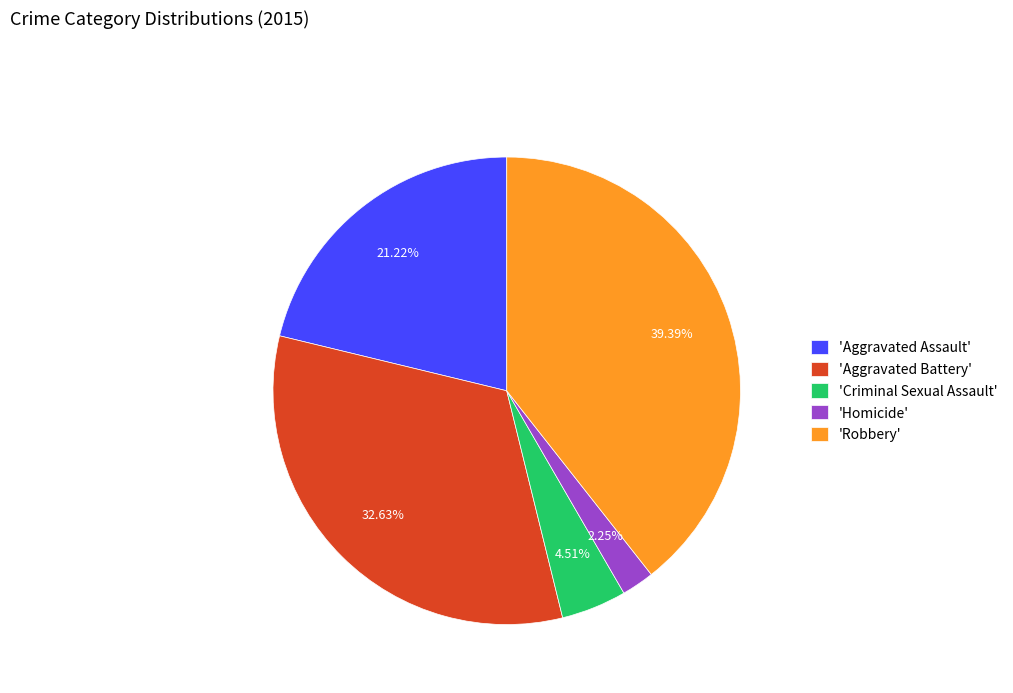

Which slice is the largest?

'Robbery'